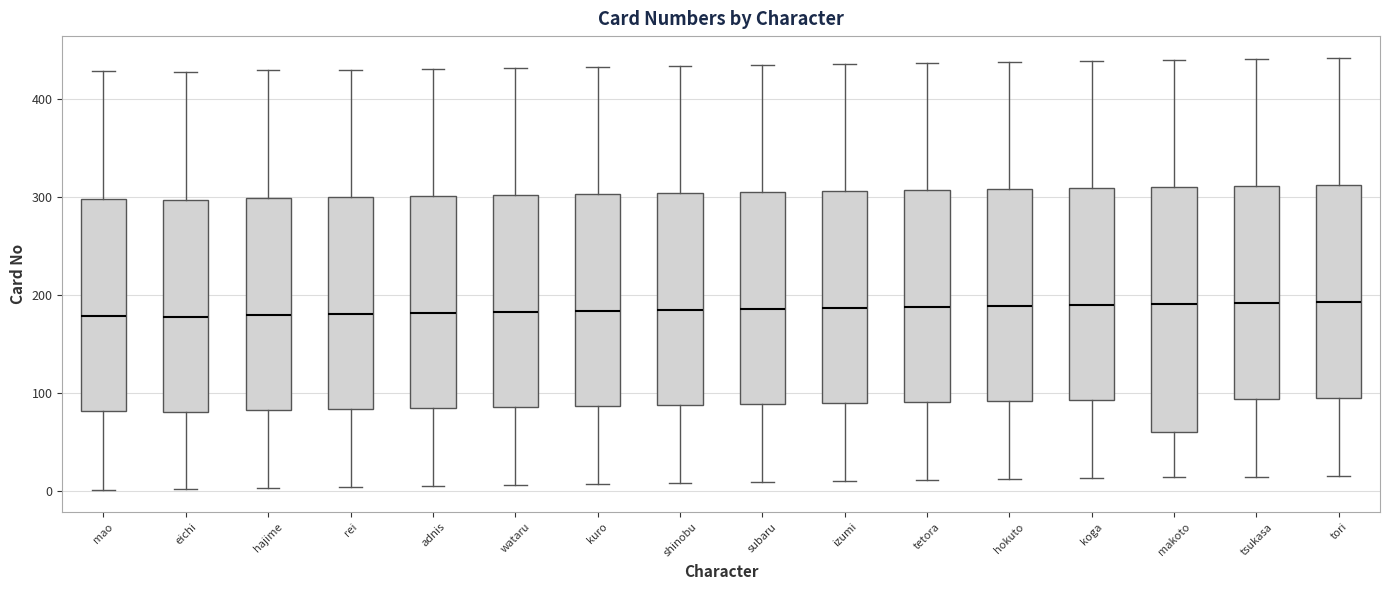

Reading left to right, transcribe this box plot: for each box, give where its median line is, the range the box spans, and where its two whiskers end, as read against the y-axis. The values are not printed on the chart, so give them approximately, as read against the axis.

mao: median 180, box 80 to 300, whiskers 0 to 430
eichi: median 180, box 80 to 300, whiskers 0 to 430
hajime: median 180, box 80 to 300, whiskers 0 to 430
rei: median 180, box 80 to 300, whiskers 0 to 430
adnis: median 180, box 90 to 300, whiskers 10 to 430
wataru: median 180, box 90 to 300, whiskers 10 to 430
kuro: median 180, box 90 to 300, whiskers 10 to 430
shinobu: median 180, box 90 to 300, whiskers 10 to 430
subaru: median 190, box 90 to 310, whiskers 10 to 440
izumi: median 190, box 90 to 310, whiskers 10 to 440
tetora: median 190, box 90 to 310, whiskers 10 to 440
hokuto: median 190, box 90 to 310, whiskers 10 to 440
koga: median 190, box 90 to 310, whiskers 10 to 440
makoto: median 190, box 60 to 310, whiskers 10 to 440
tsukasa: median 190, box 90 to 310, whiskers 20 to 440
tori: median 190, box 100 to 310, whiskers 20 to 440